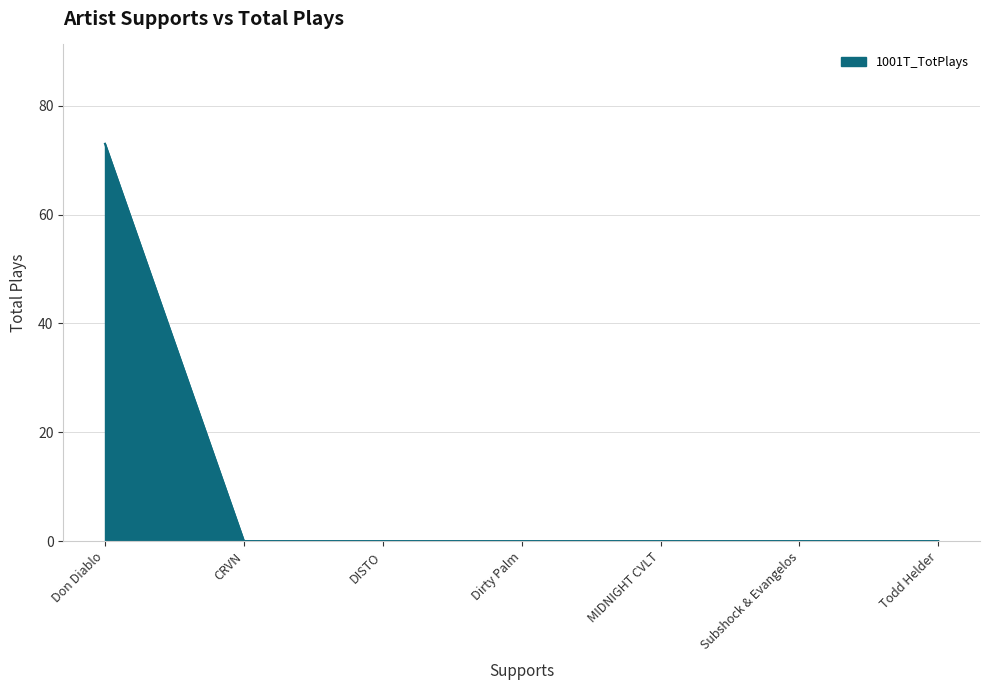

The value at Don Diablo is 120. True or false?

False